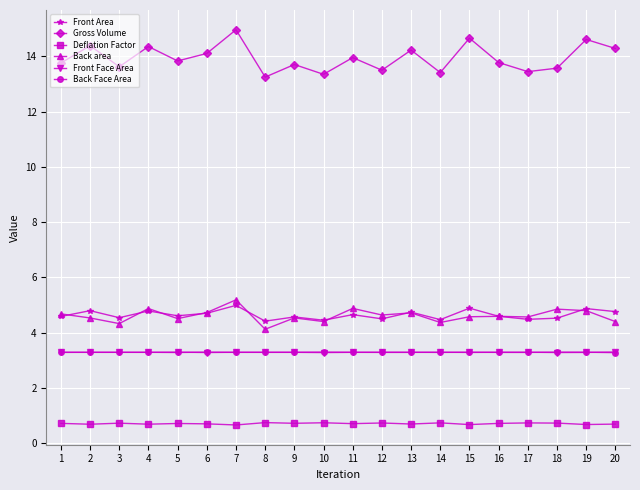

How many lines are shown in the chart?

6